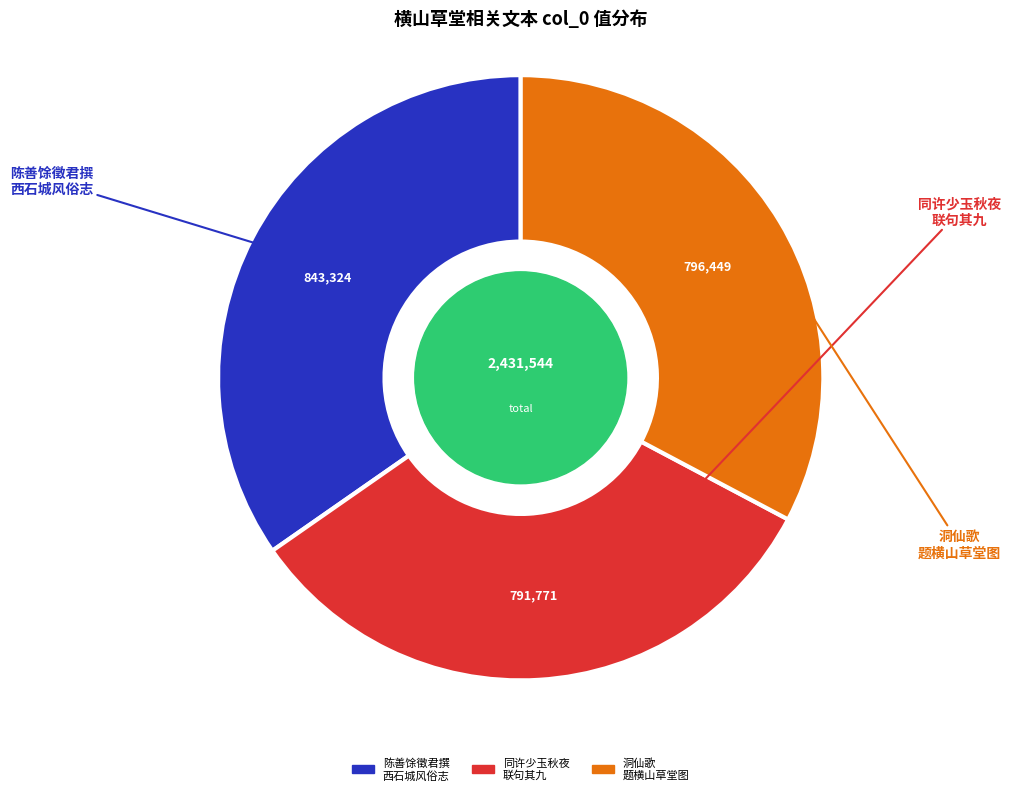

Does any single category account for the majority?

No